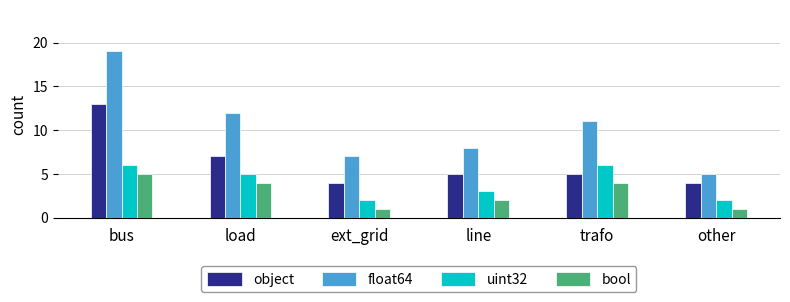

Reading left to right, extract all data points from this chart.

object: 13	7	4	5	5	4
float64: 19	12	7	8	11	5
uint32: 6	5	2	3	6	2
bool: 5	4	1	2	4	1